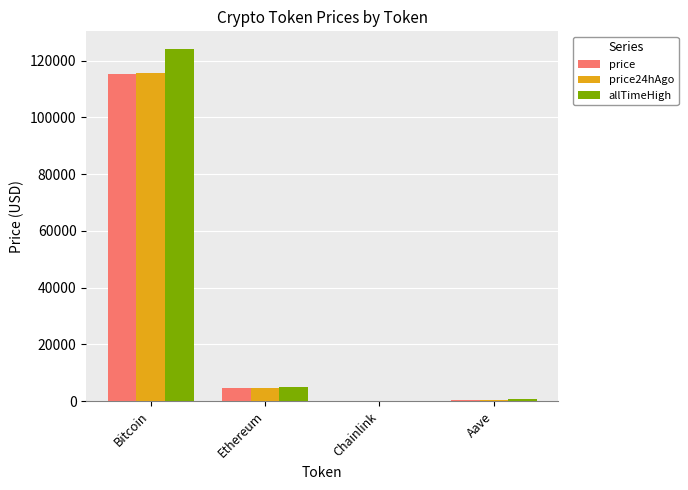

Are the bars grouped side by side (vs. stacked)?

Yes